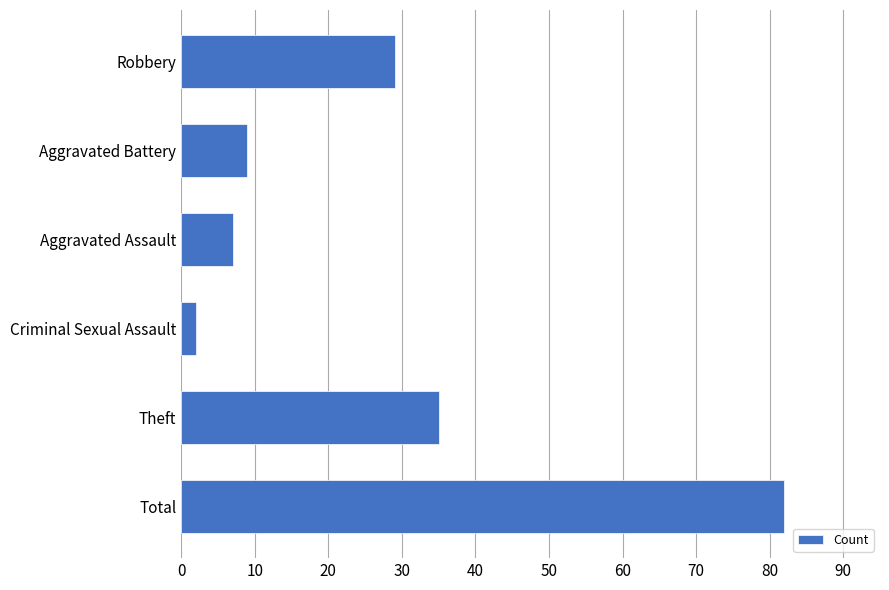

List the labels in order of value, smallest first.

Criminal Sexual Assault, Aggravated Assault, Aggravated Battery, Robbery, Theft, Total